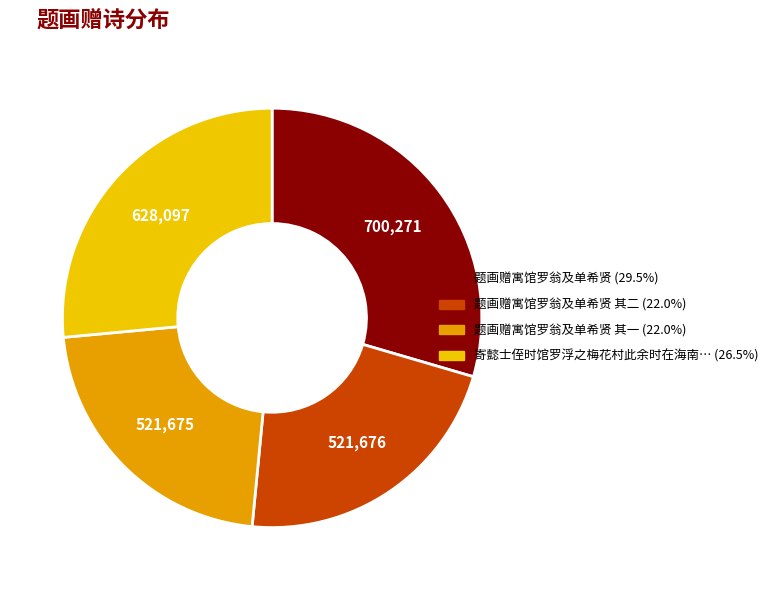

Is there a majority slice in this chart?

No